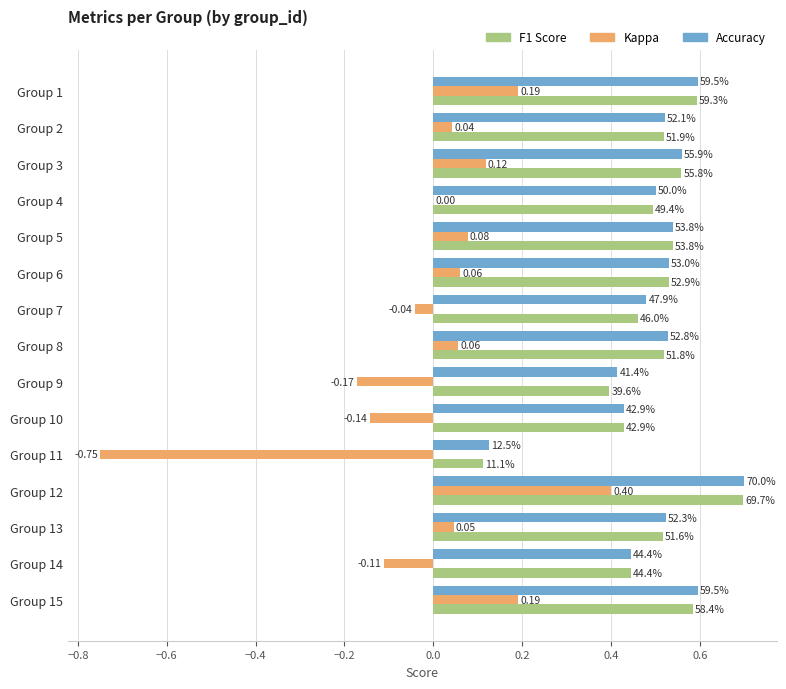

What is the value of the f1 bar at the 9th from the left?

0.4